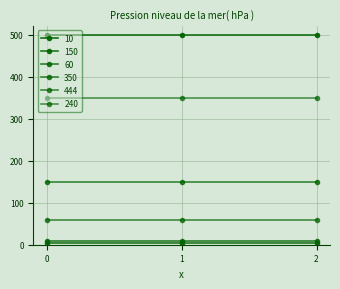

Which series has the largest range (max minus min)?

10